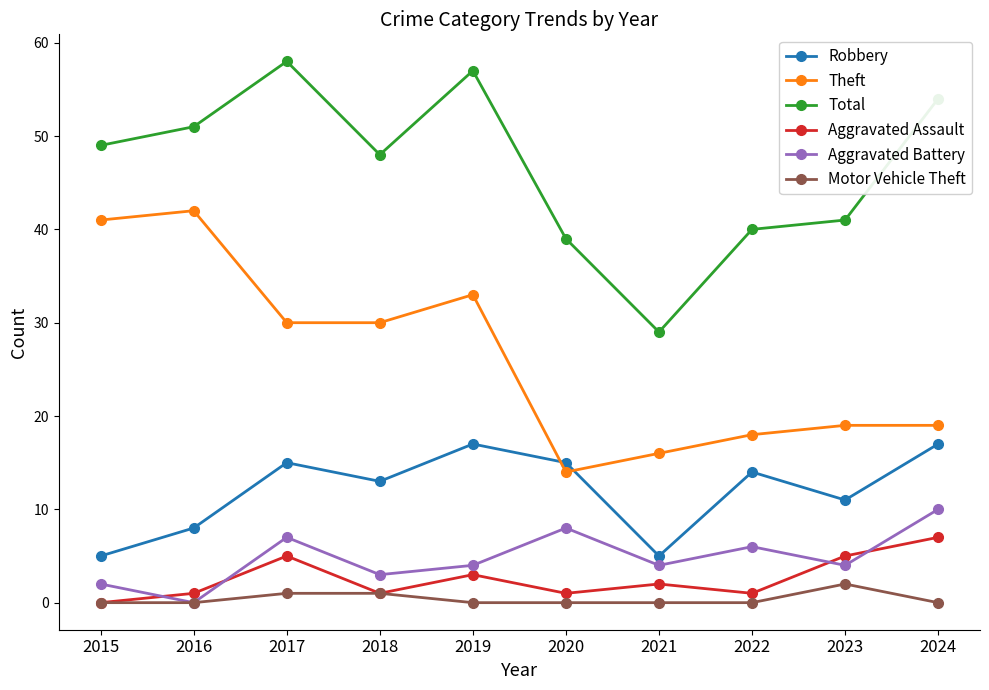

List the labels in order of Total value, largest first.

2017, 2019, 2024, 2016, 2015, 2018, 2023, 2022, 2020, 2021